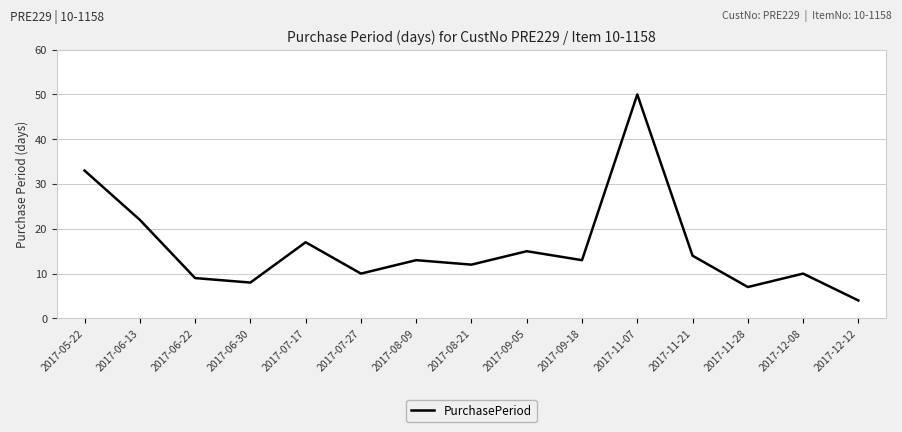

Reading right to left, transcribe all the data shown in this chart.

2017-12-12=4	2017-12-08=10	2017-11-28=7	2017-11-21=14	2017-11-07=50	2017-09-18=13	2017-09-05=15	2017-08-21=12	2017-08-09=13	2017-07-27=10	2017-07-17=17	2017-06-30=8	2017-06-22=9	2017-06-13=22	2017-05-22=33